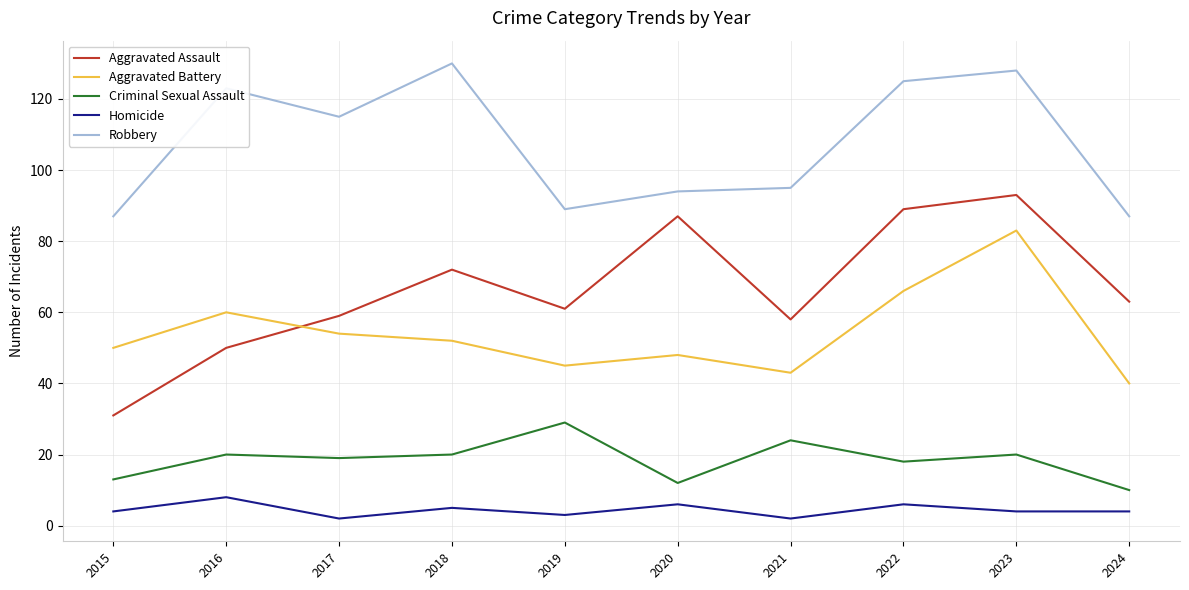

Read the Aggravated Battery value at 2020.

48